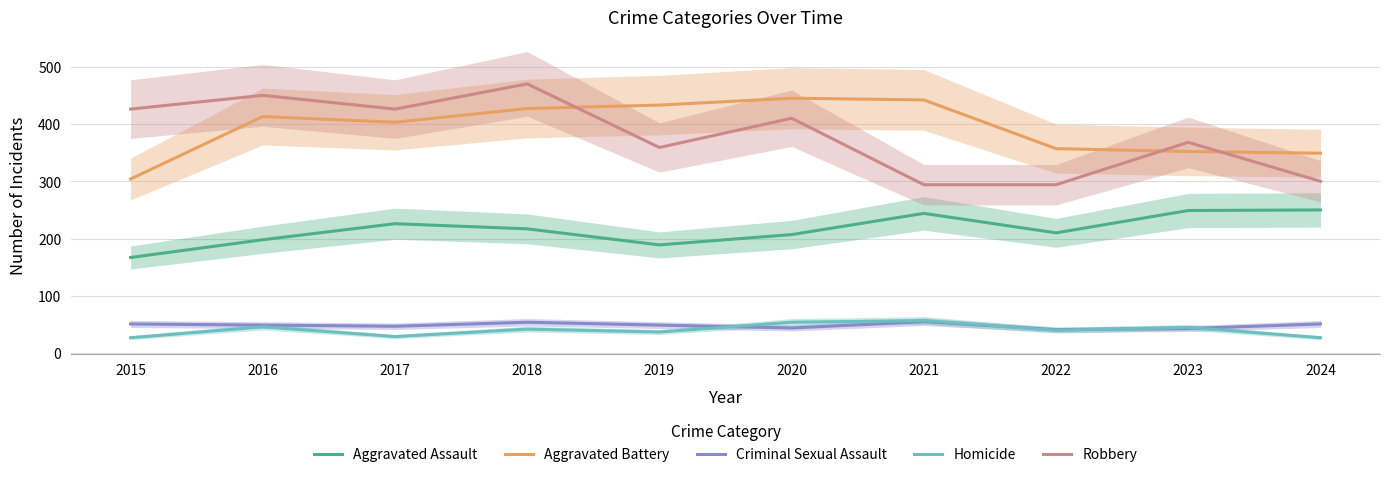

What is the value of the Aggravated Battery point at the 3rd from the left?

403